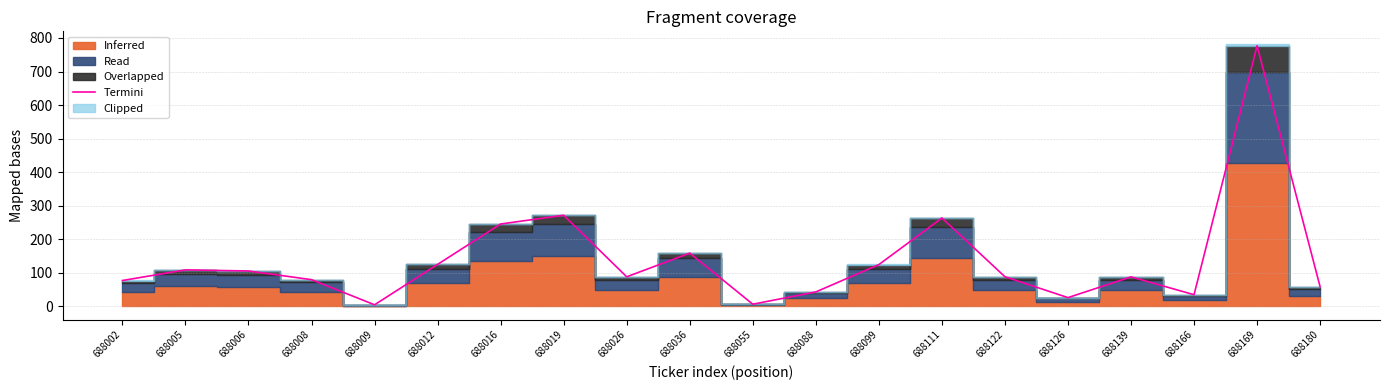

How many interior local valleys (lower than both neighbors) does the data have?

5